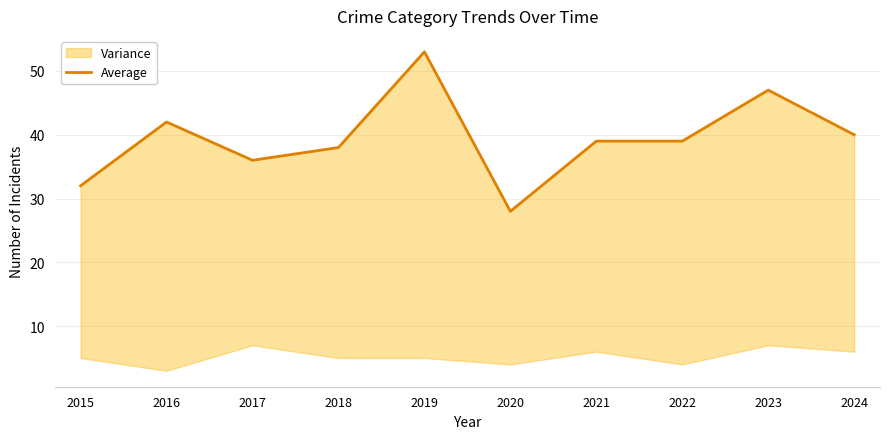

List the labels in order of value, largest first.

2019, 2023, 2016, 2024, 2021, 2022, 2018, 2017, 2015, 2020